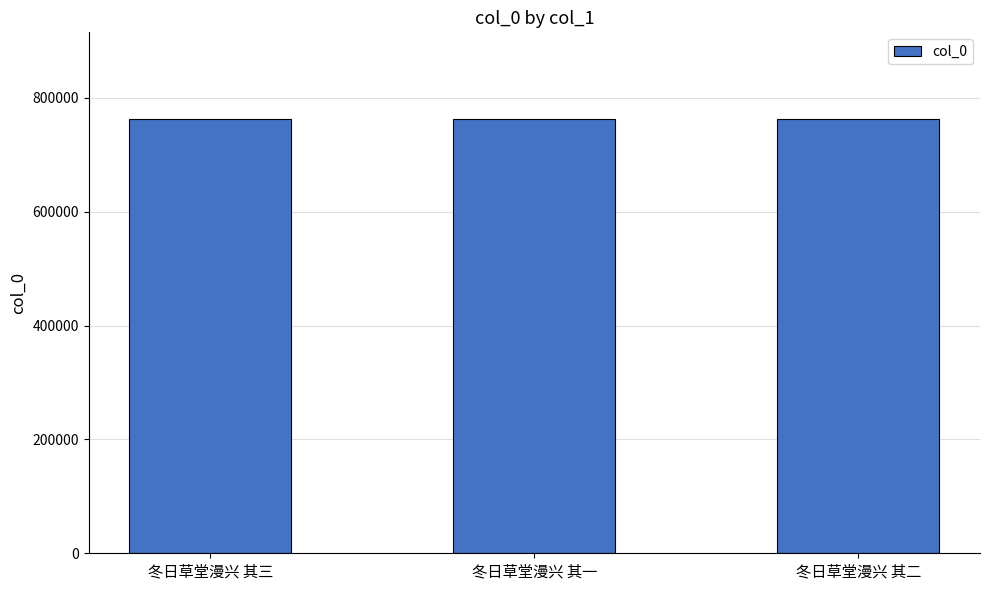

Approximately how many times larger is the value at 冬日草堂漫兴 其二 compared to 冬日草堂漫兴 其三?

1.0